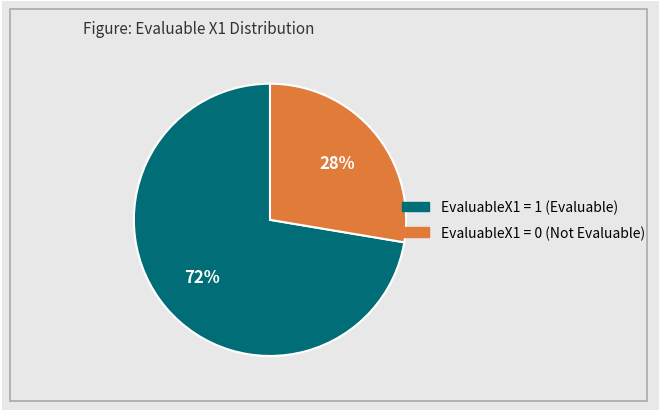

To the nearest percent, what is the average slice percentage?

50%